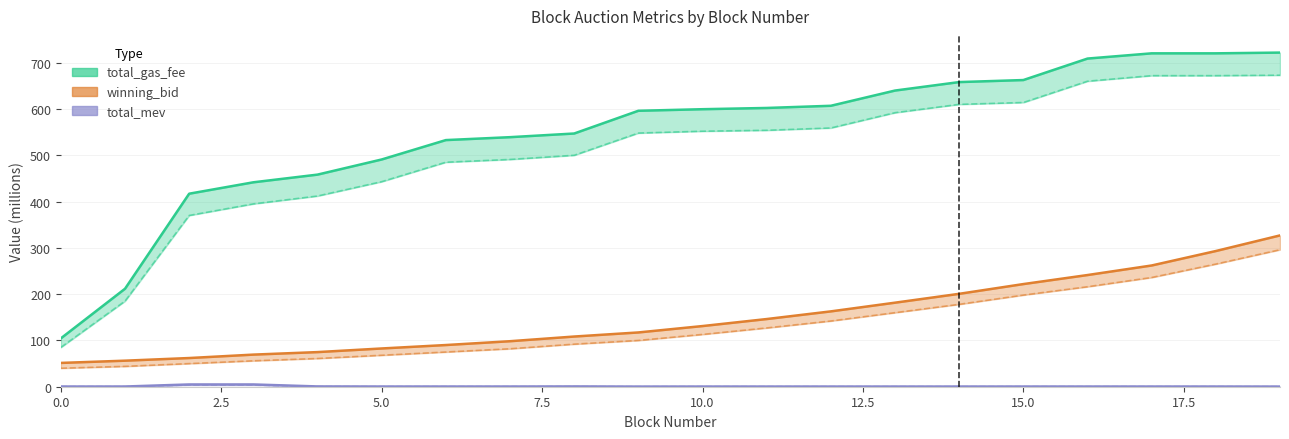

What is the difference between the total_gas_fee values at 0 and 4?

353.7